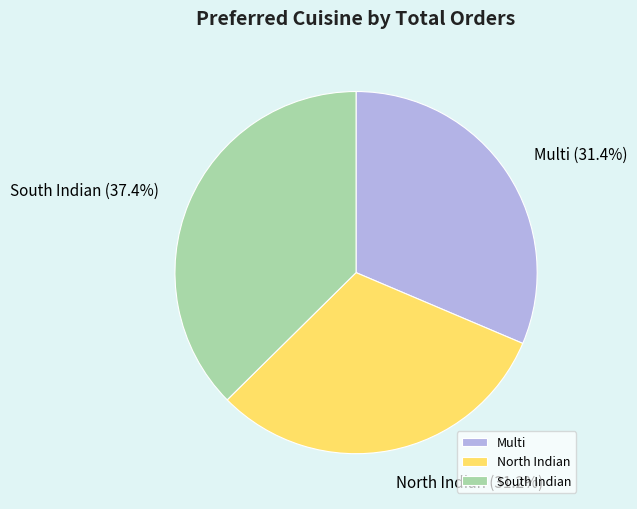

True or false: South Indian accounts for 23% of the total.

False